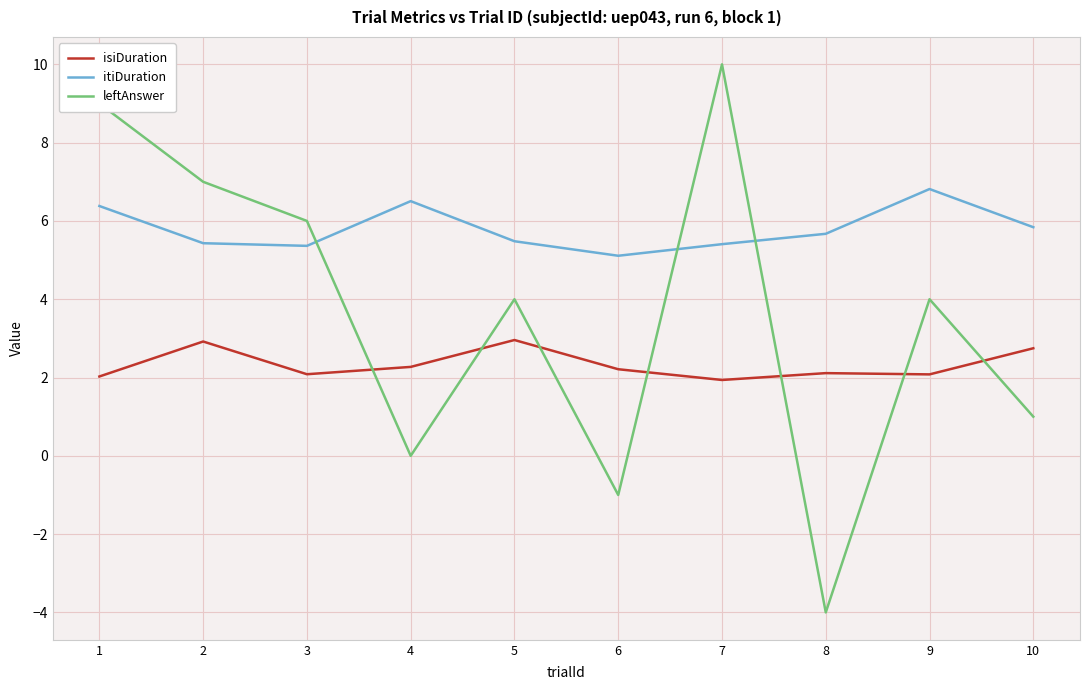

How many times do itiDuration and leftAnswer cross each other?

3